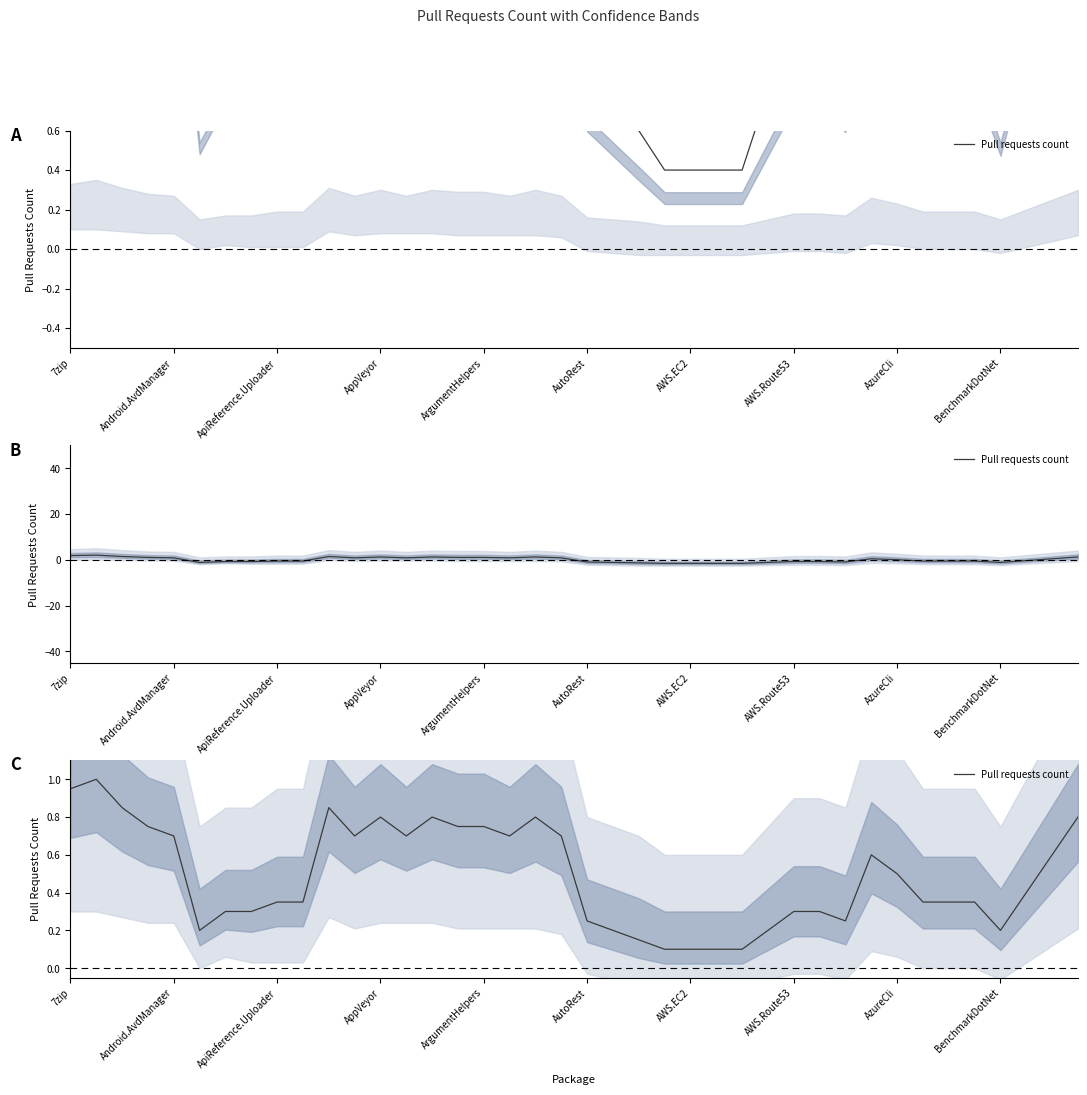

The chart shows a value of 0.7 at Android.AvdManager. True or false?

True